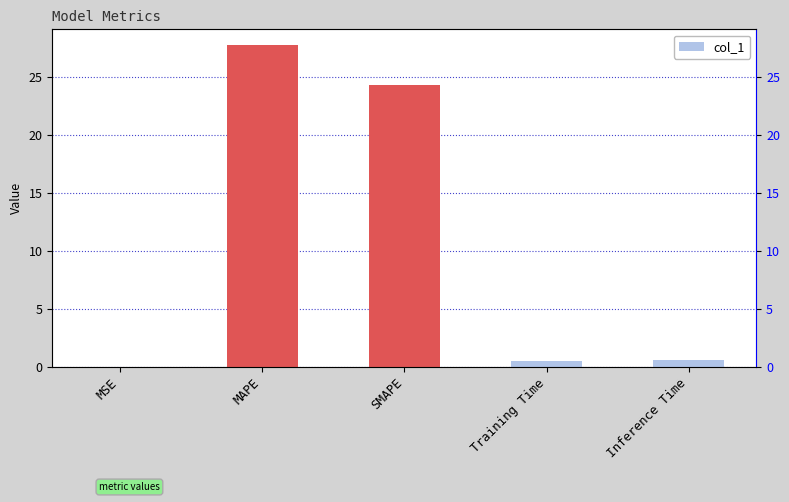

The chart shows a value of 0.5 at Training Time. True or false?

True